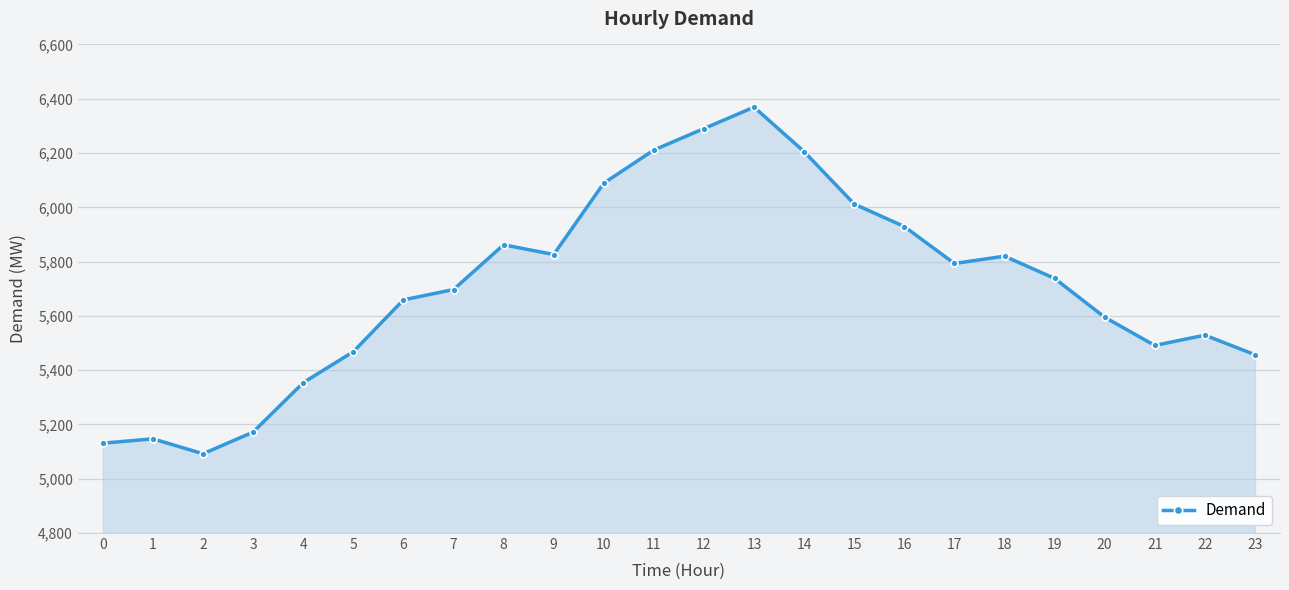

Is it true that the value at 7 is 5697?

True